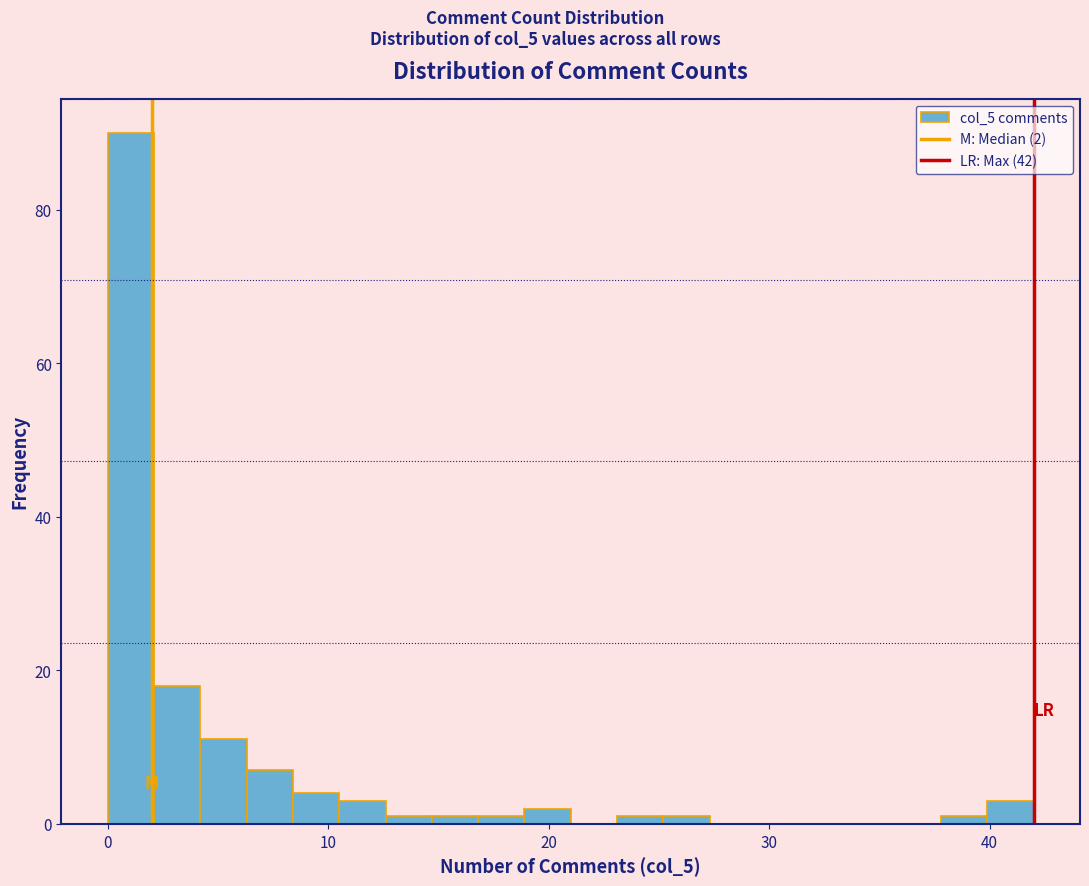

Read against the x-axis, roughly where is the centre of the tallest bar?

1